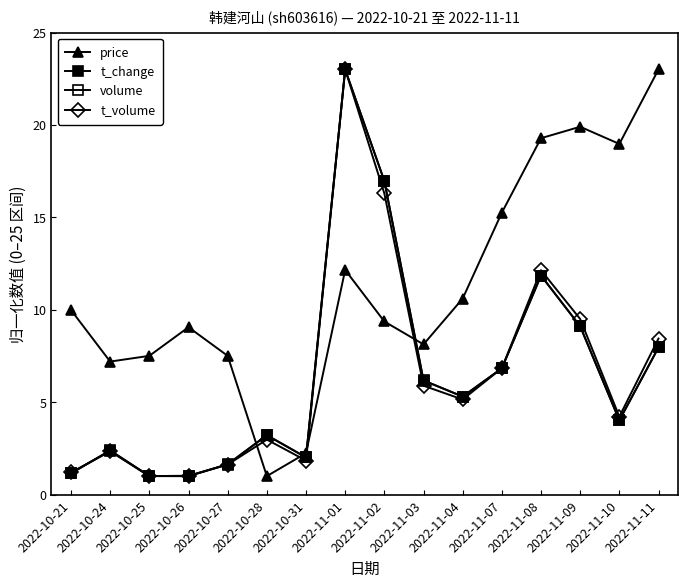

How many lines are shown in the chart?

4